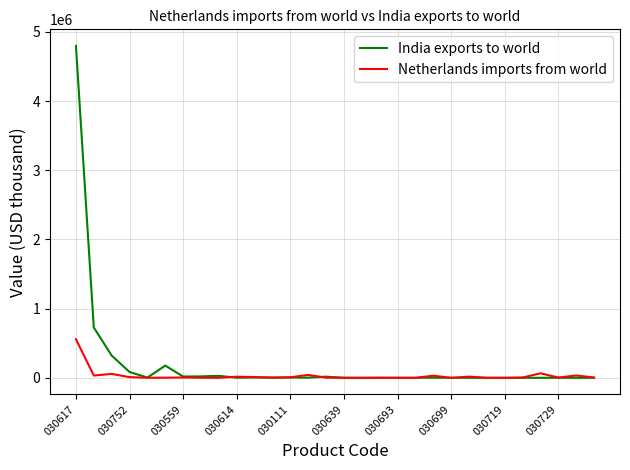

Which series has the widest spread of values?

India exports to world